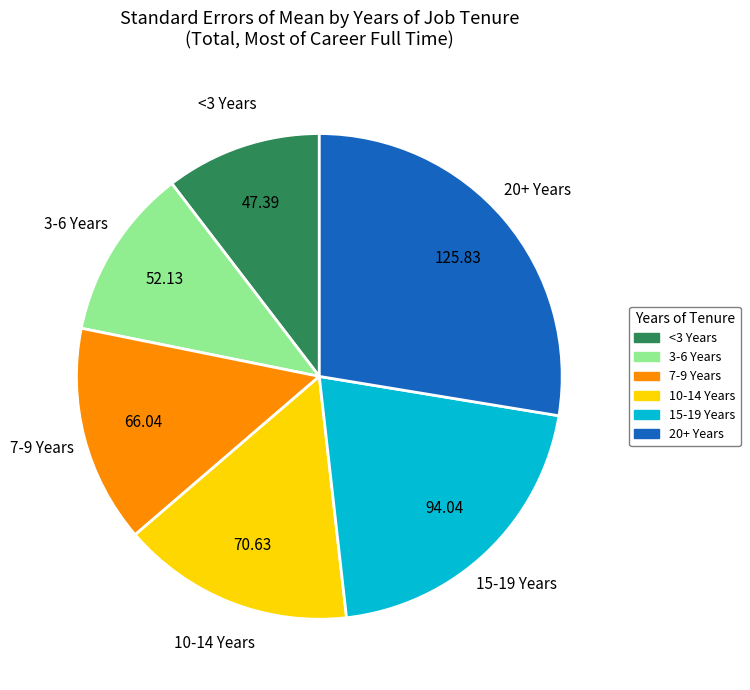

Between 3-6 Years and 7-9 Years, which is larger?

7-9 Years